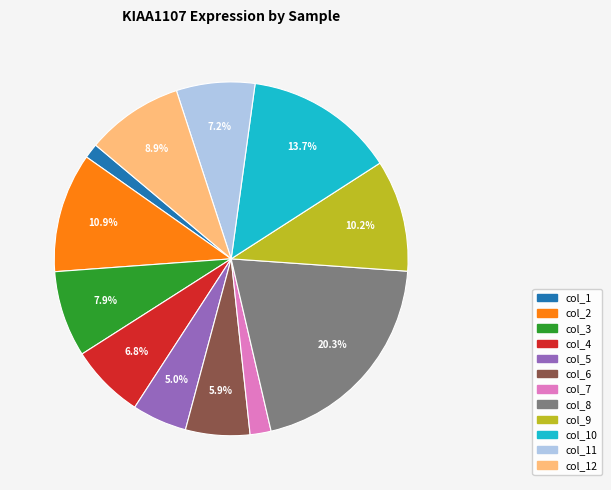

Is it true that col_6 is 15% of the pie?

False